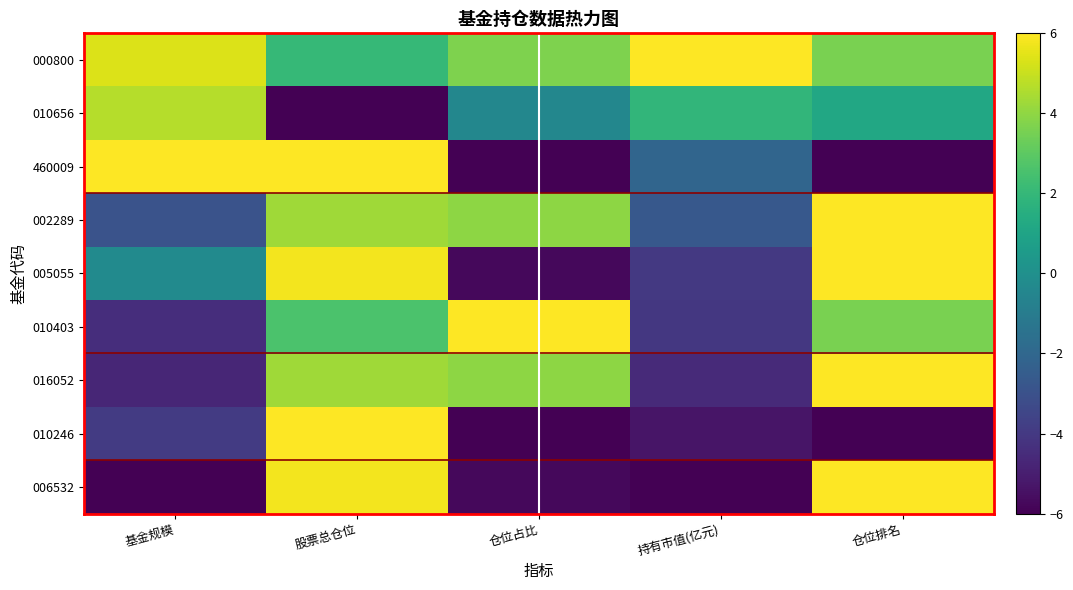

Where does the 005055 series first go above 0?

股票总仓位